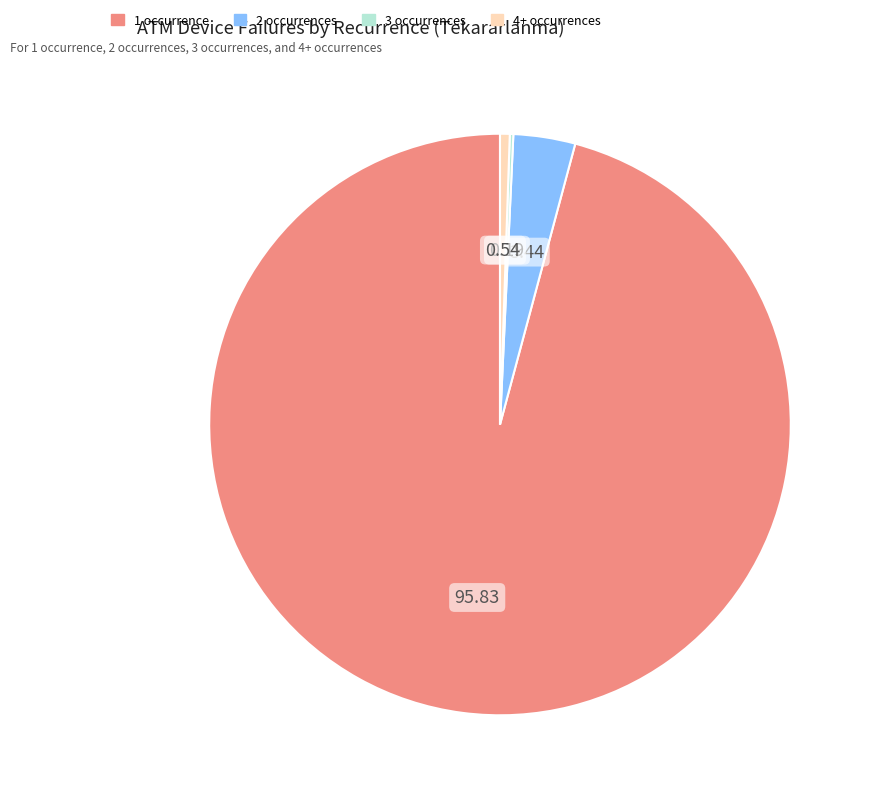

Is there a majority slice in this chart?

Yes